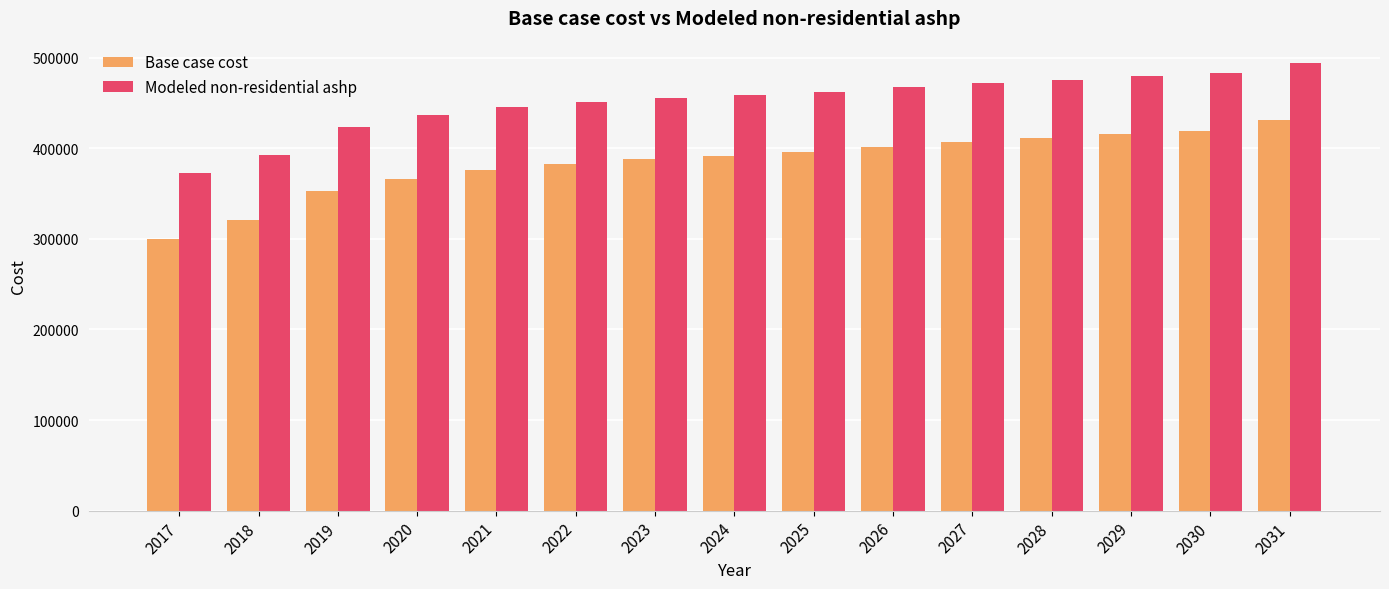

Is it true that Modeled non-residential ashp equals 649672.7 at 2020?

False